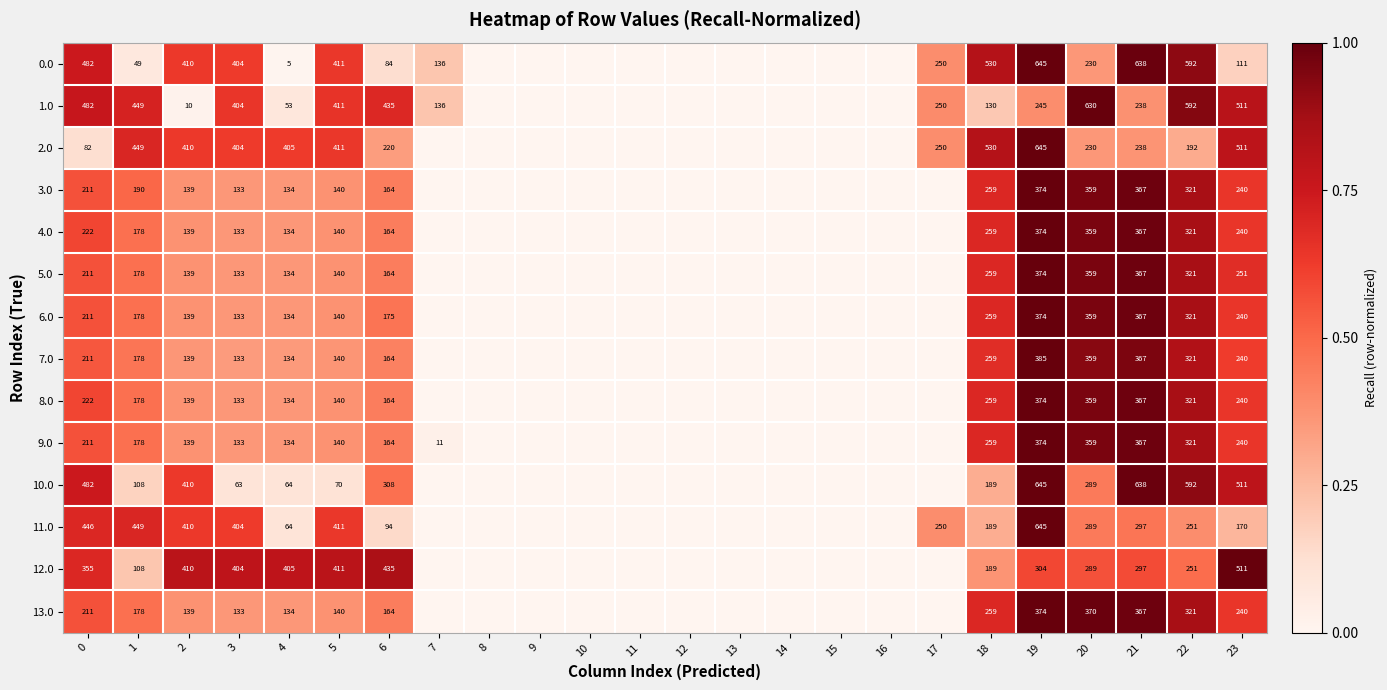

True or false: 0.0 has a value of 180 at 23.

False